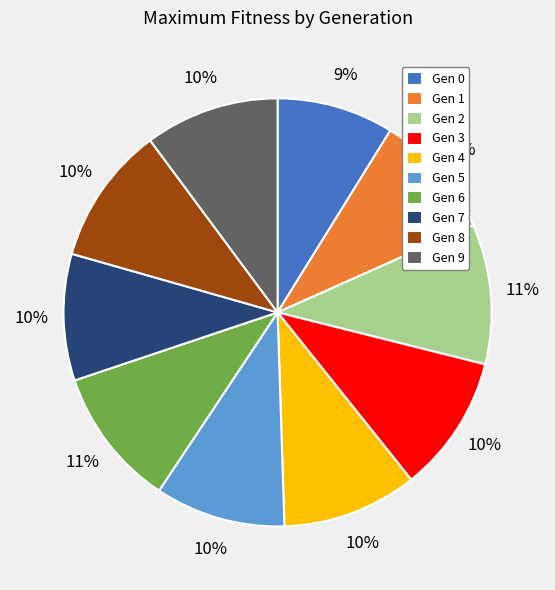

Combined, do Gen 2 and Gen 4 account for over 50%?

No